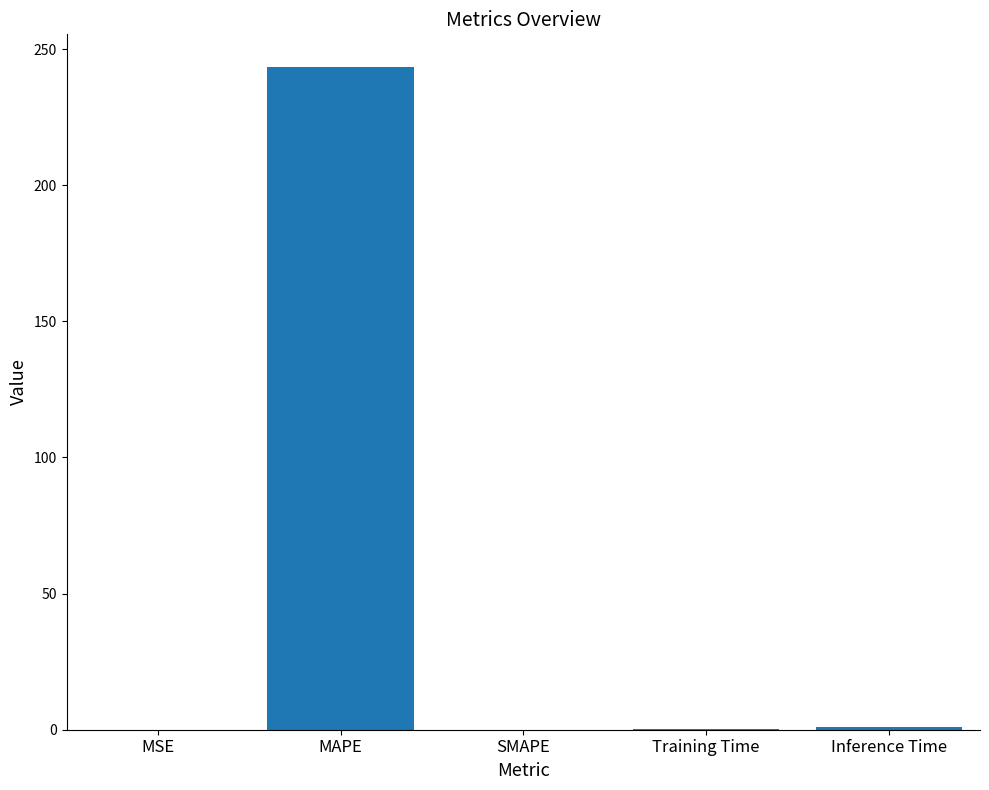

Is it true that the value at MAPE is 434.9?

False